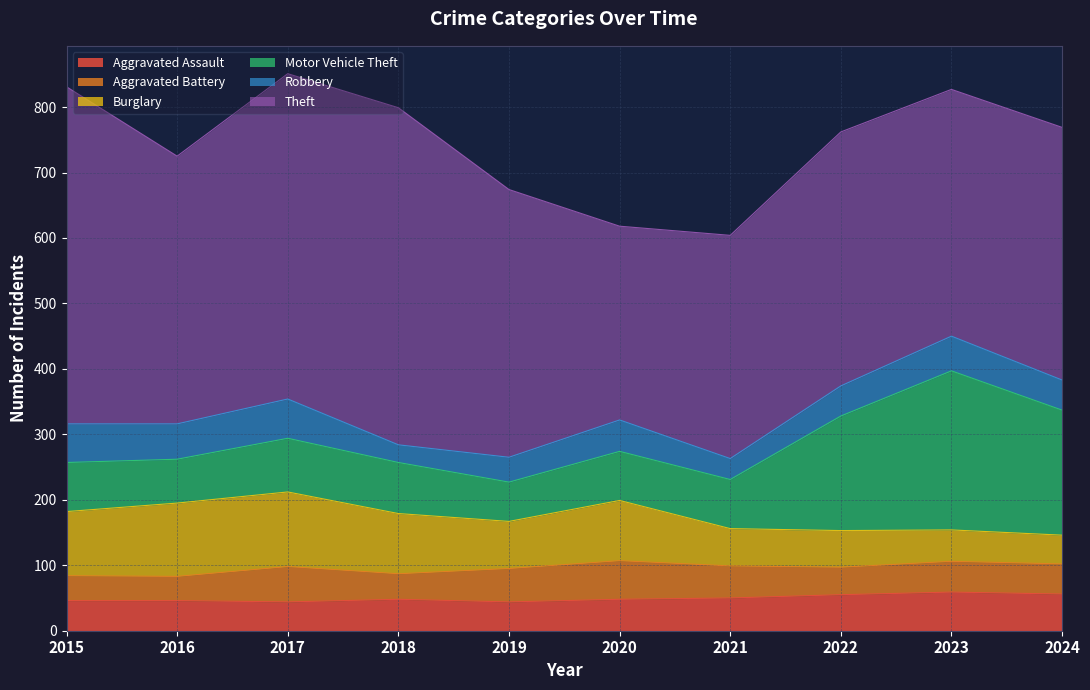

Which label corresponds to the largest value in the chart?

2015